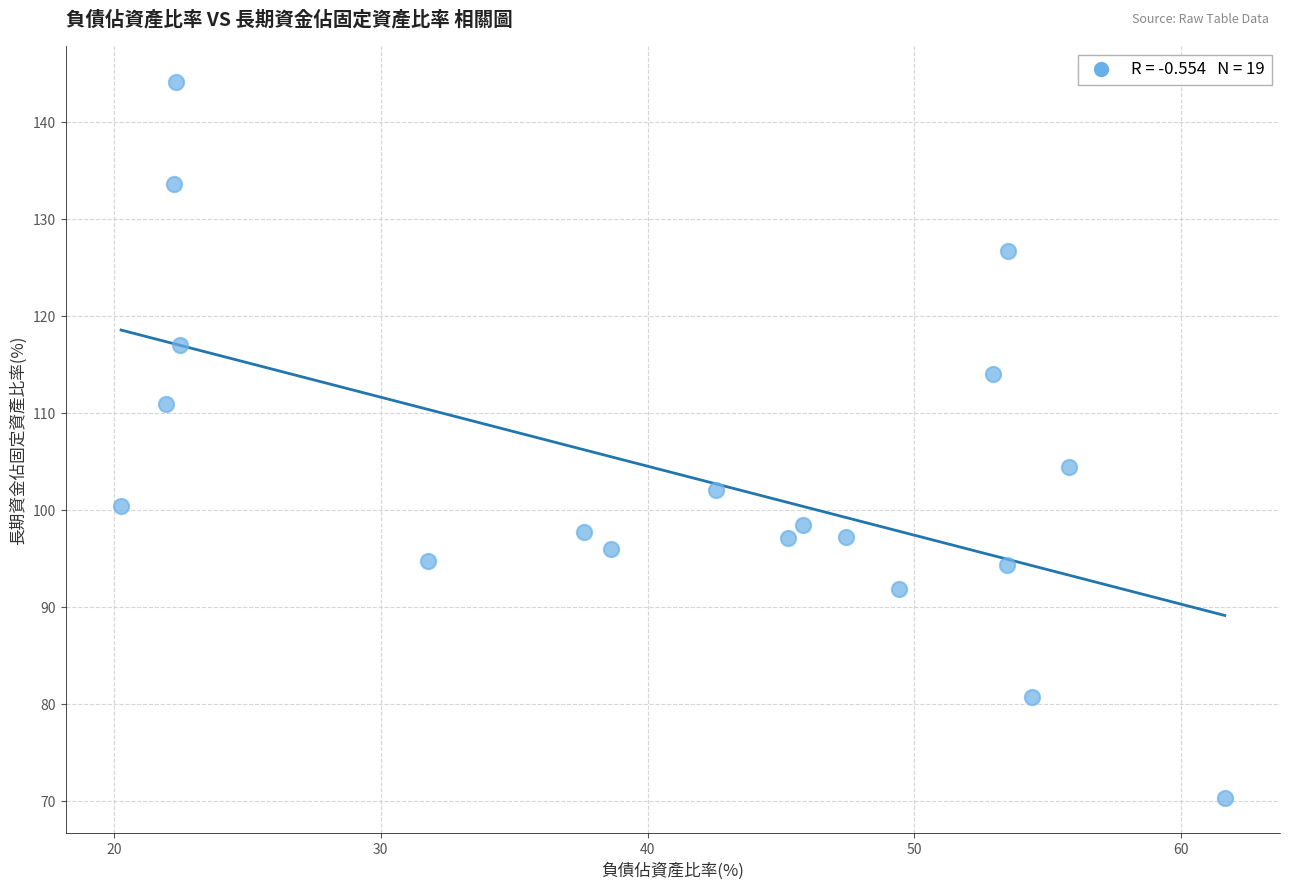

What Y value in the scatter plot is closest to 107?

104.4